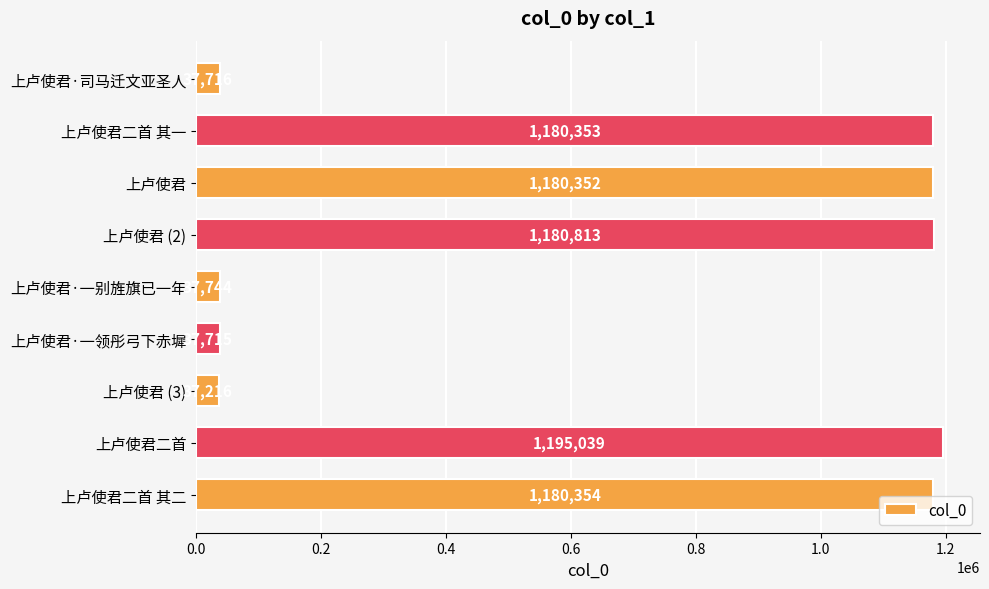

What is the average value?

674145